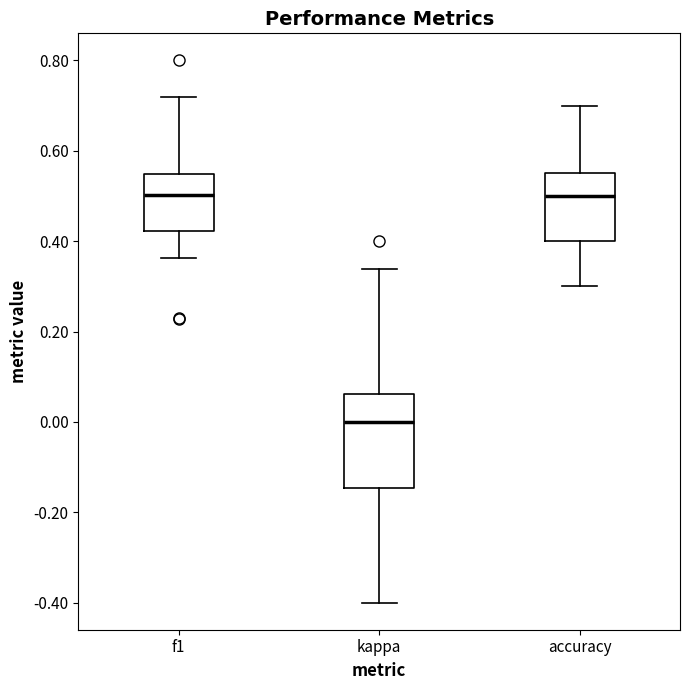

Reading left to right, read every box against the y-axis: the position of its median line, the range the box covers, and the ends of its whiskers. The values are not printed on the chart, so give them approximately, as read against the axis.

f1: median 0.50, box 0.42 to 0.54, whiskers 0.36 to 0.72
kappa: median 0.00, box -0.14 to 0.06, whiskers -0.40 to 0.34
accuracy: median 0.50, box 0.40 to 0.56, whiskers 0.30 to 0.70